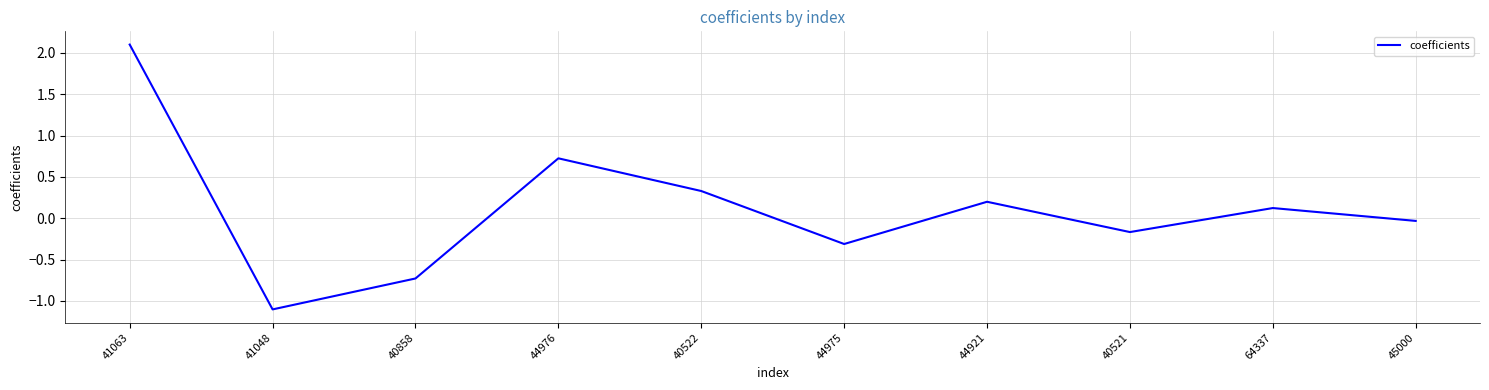

List the labels in order of value, smallest first.

41048, 40858, 44975, 40521, 45000, 64337, 44921, 40522, 44976, 41063